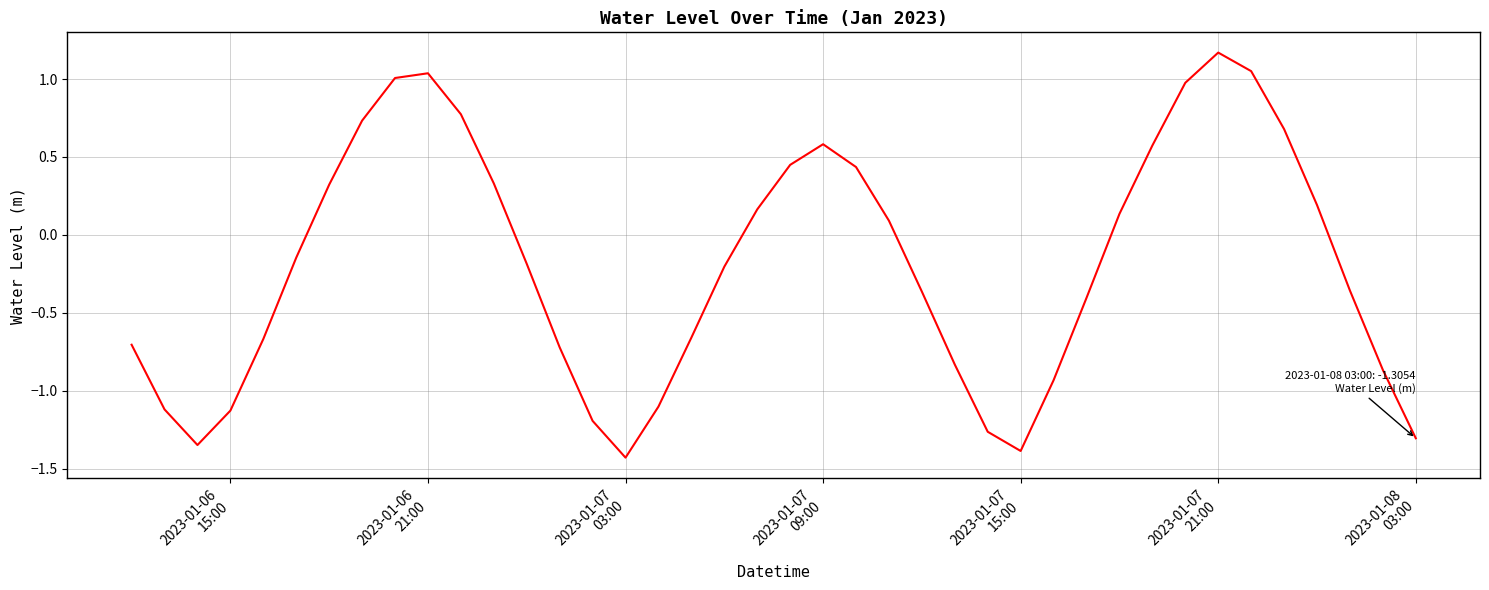

What is the difference between the maximum and minimum values?

2.6